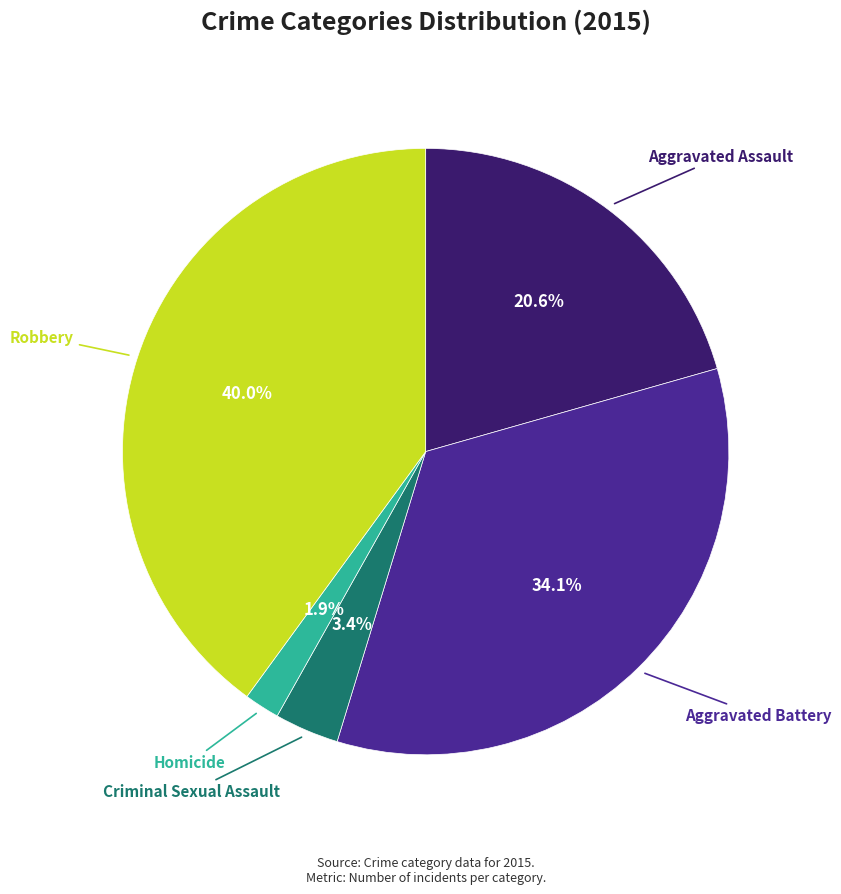

Is there a majority slice in this chart?

No